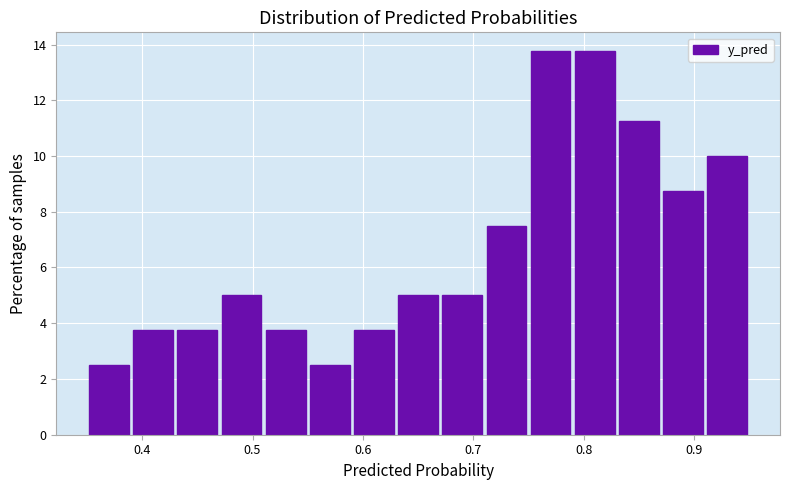

How tall is the bar that spans 0.87 to 0.91 on the x-axis? The values are not printed on the chart, so give them approximately, as read against the axis.

8.8